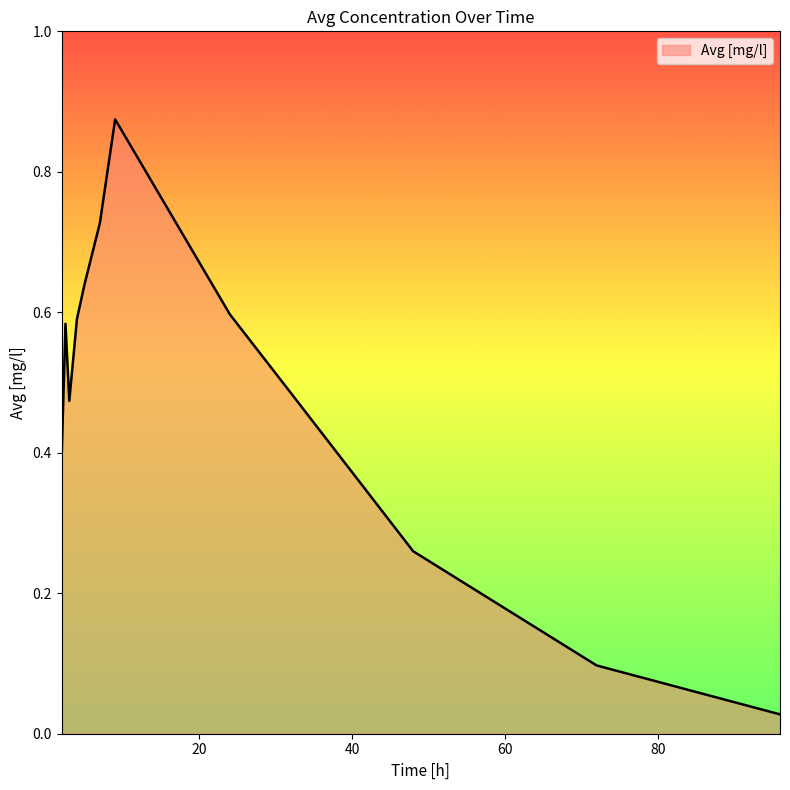

Is this an area chart (filled region under the line)?

Yes